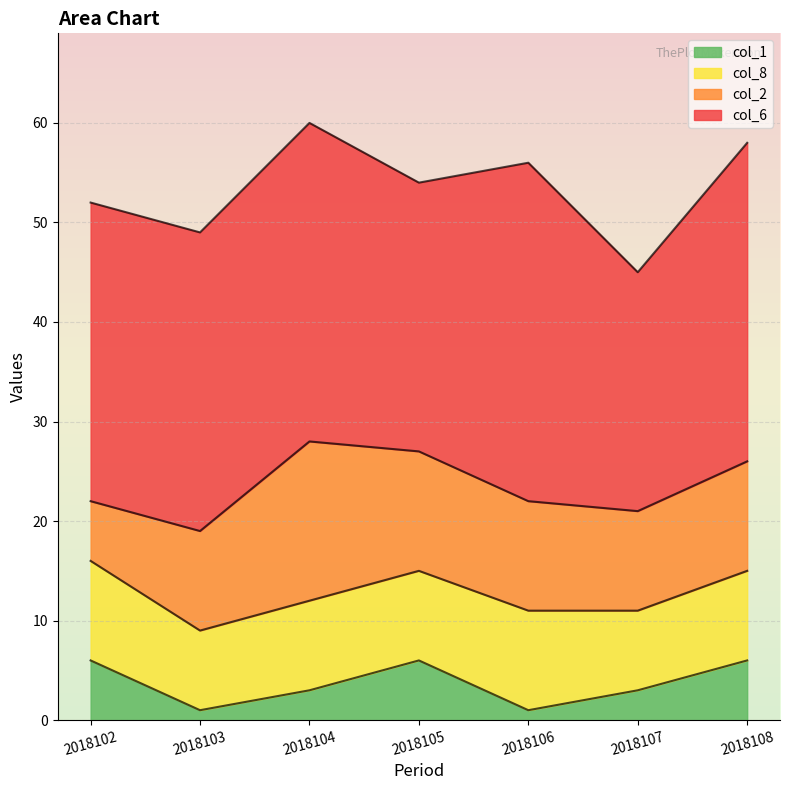

True or false: col_6 and col_2 intersect in this chart.

False